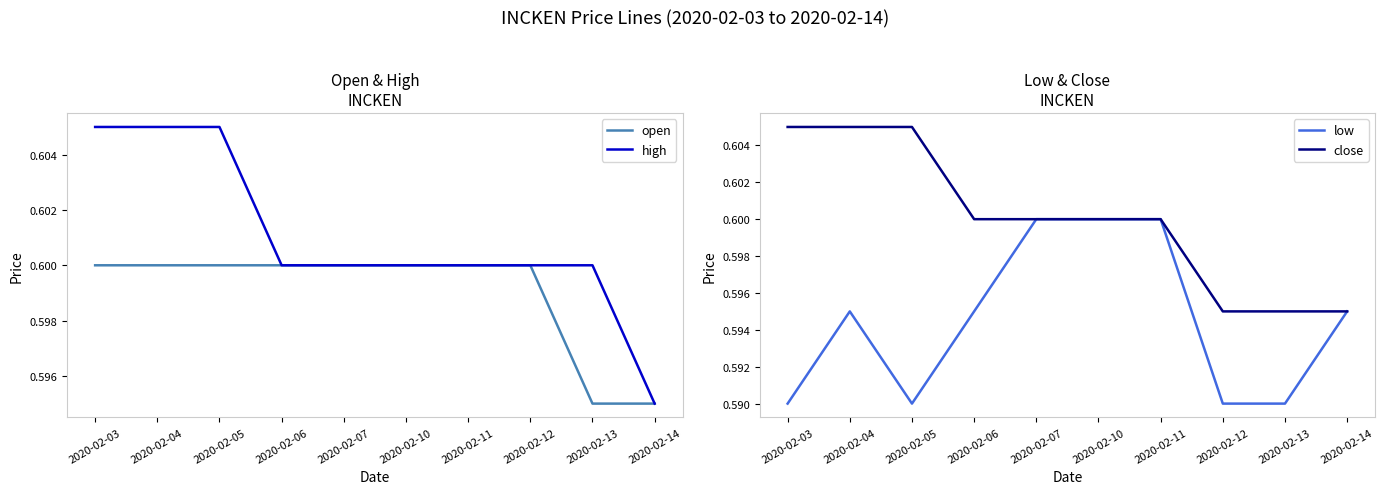

Reading left to right, what are all the values shown in this chart?

open: 2020-02-03=0.6	2020-02-04=0.6	2020-02-05=0.6	2020-02-06=0.6	2020-02-07=0.6	2020-02-10=0.6	2020-02-11=0.6	2020-02-12=0.6	2020-02-13=0.6	2020-02-14=0.6
high: 2020-02-03=0.6	2020-02-04=0.6	2020-02-05=0.6	2020-02-06=0.6	2020-02-07=0.6	2020-02-10=0.6	2020-02-11=0.6	2020-02-12=0.6	2020-02-13=0.6	2020-02-14=0.6
low: 2020-02-03=0.6	2020-02-04=0.6	2020-02-05=0.6	2020-02-06=0.6	2020-02-07=0.6	2020-02-10=0.6	2020-02-11=0.6	2020-02-12=0.6	2020-02-13=0.6	2020-02-14=0.6
close: 2020-02-03=0.6	2020-02-04=0.6	2020-02-05=0.6	2020-02-06=0.6	2020-02-07=0.6	2020-02-10=0.6	2020-02-11=0.6	2020-02-12=0.6	2020-02-13=0.6	2020-02-14=0.6